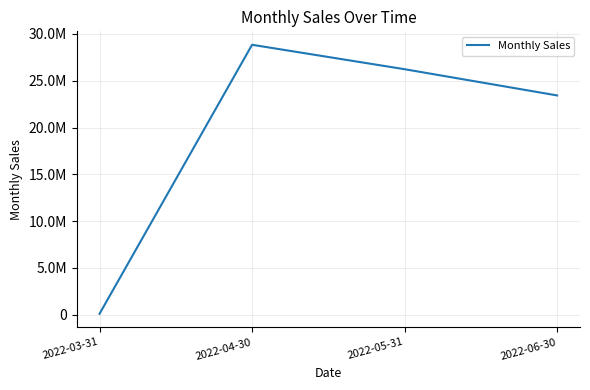

List the labels in order of value, largest first.

2022-04-30, 2022-05-31, 2022-06-30, 2022-03-31